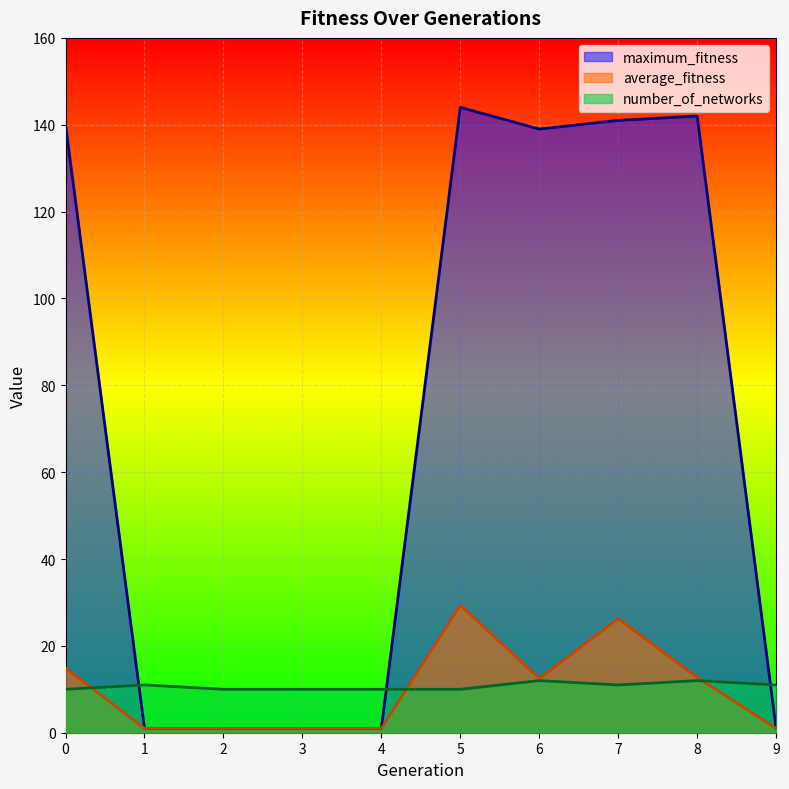

True or false: average_fitness has more than 2 points higher than both neighbors.

False